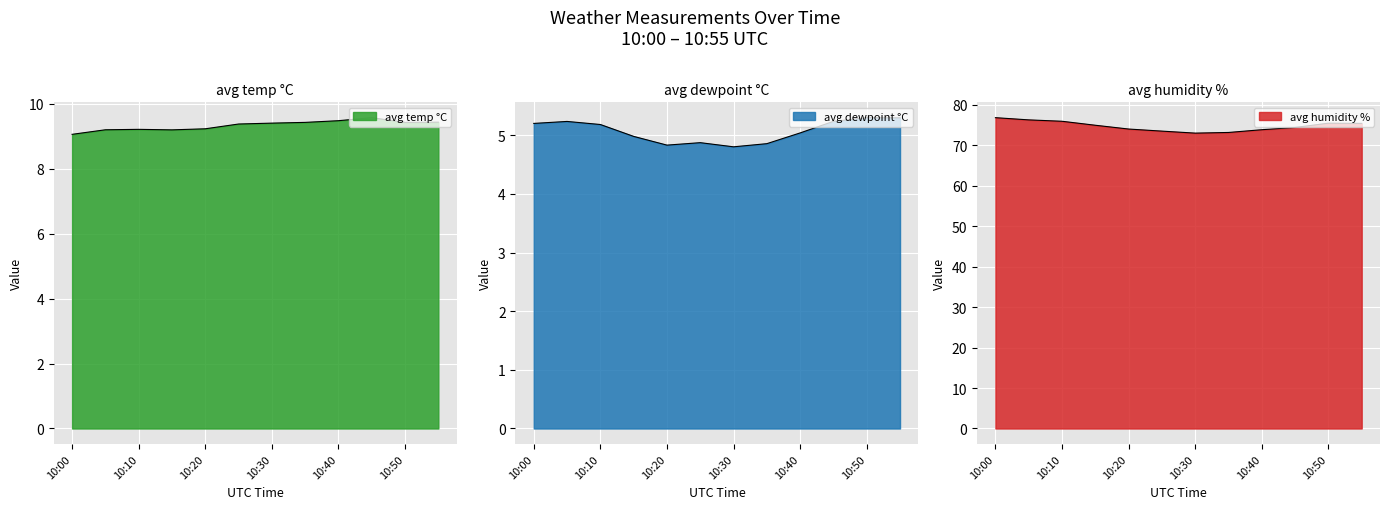

Which has a higher value, 10:40 or 10:15?

10:40